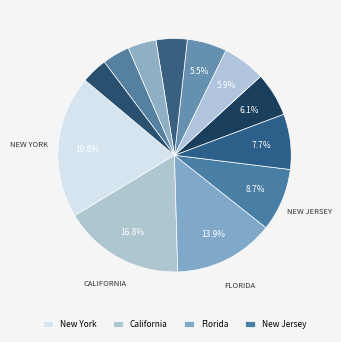

Does North Carolina account for over 50% of the chart?

No